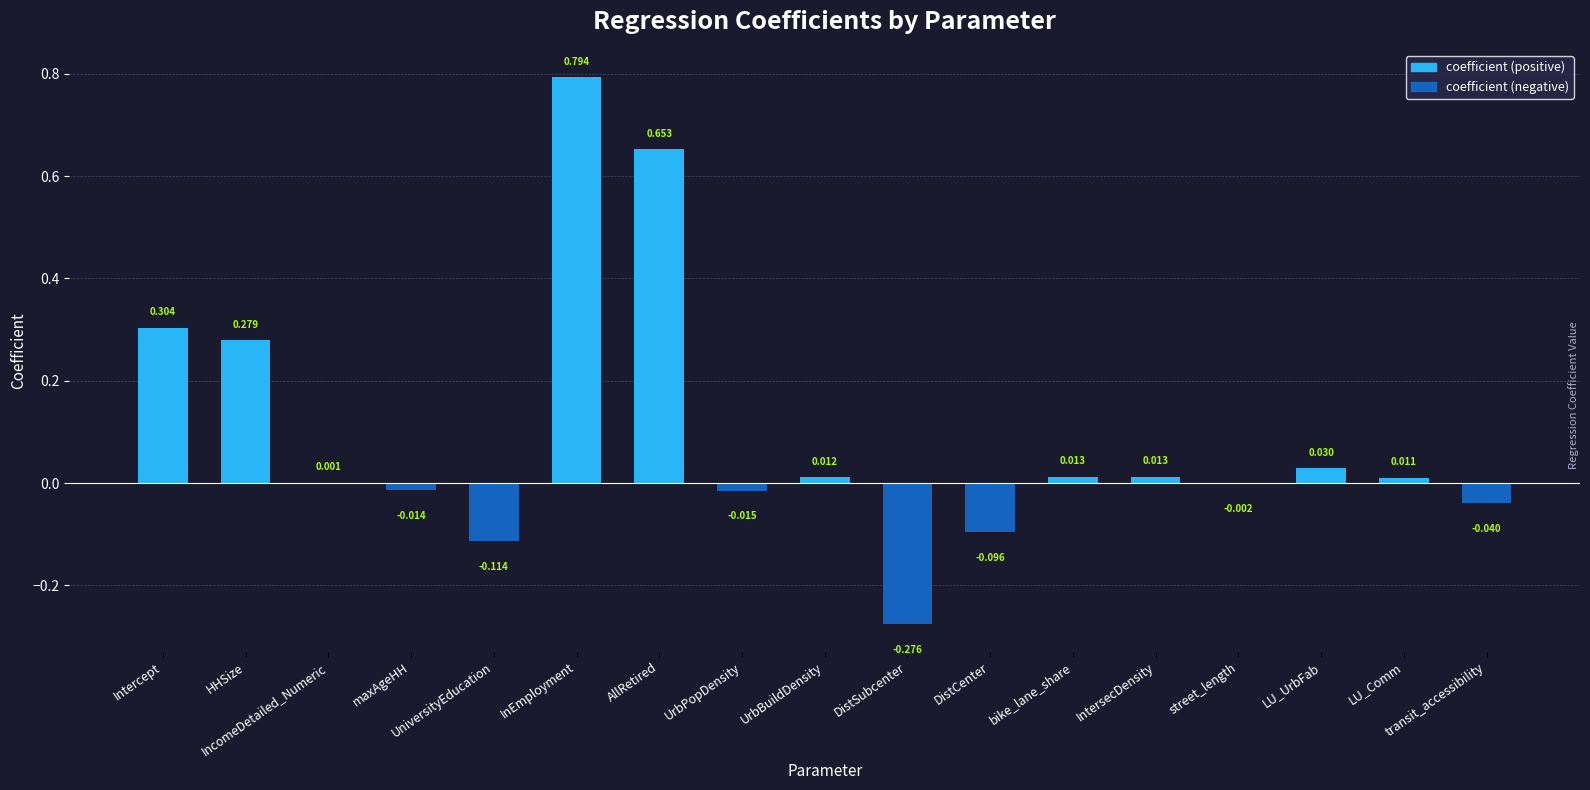

At which label does the data first exceed 0?

Intercept